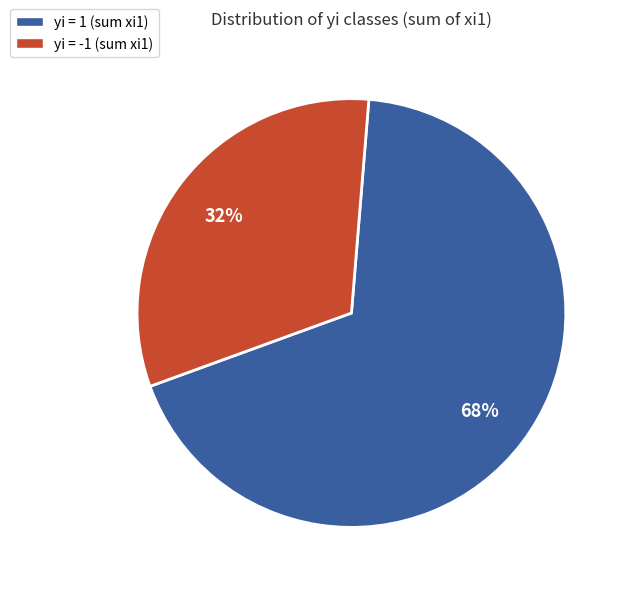

What is the ratio of the value at yi = 1 (sum xi1) to the value at yi = -1 (sum xi1)?

2.1